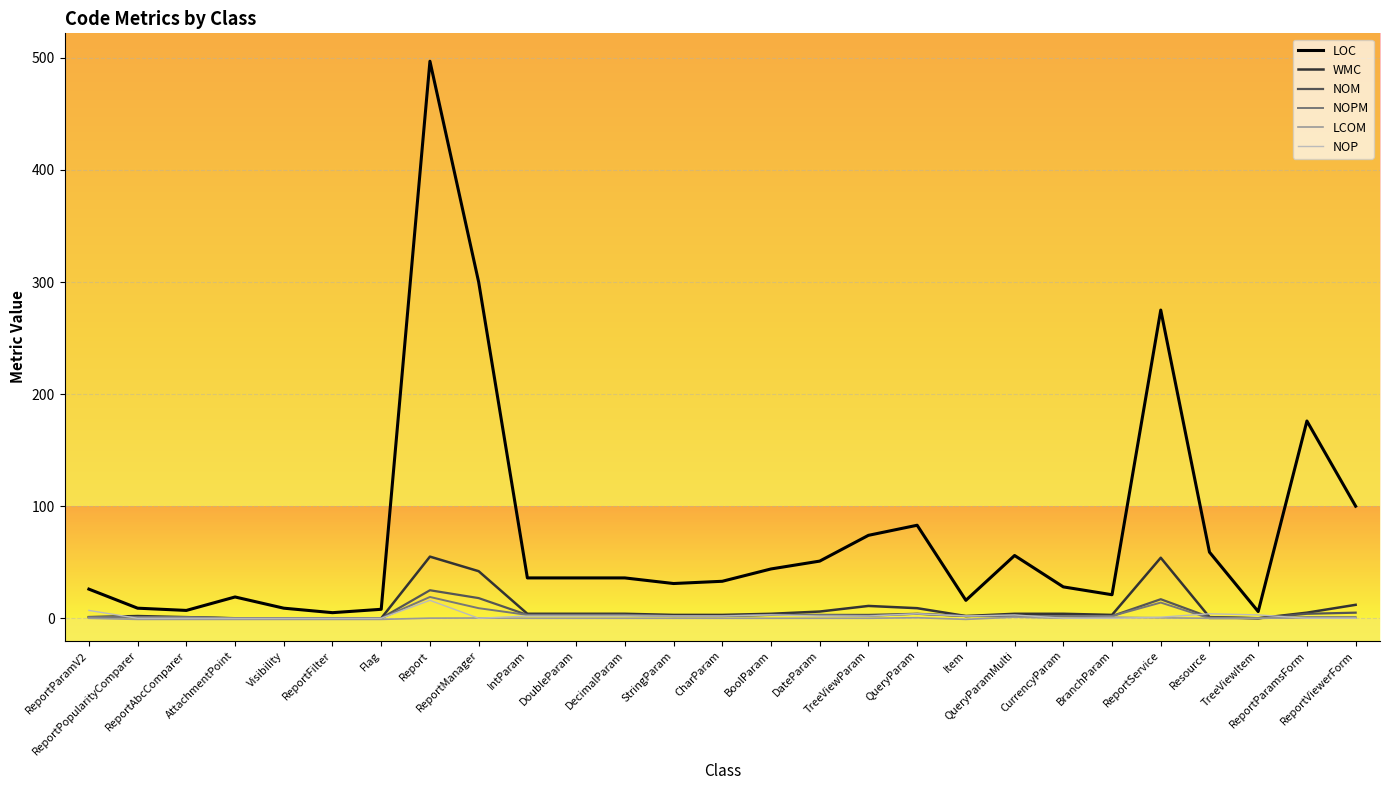

Which series has the largest range (max minus min)?

LOC